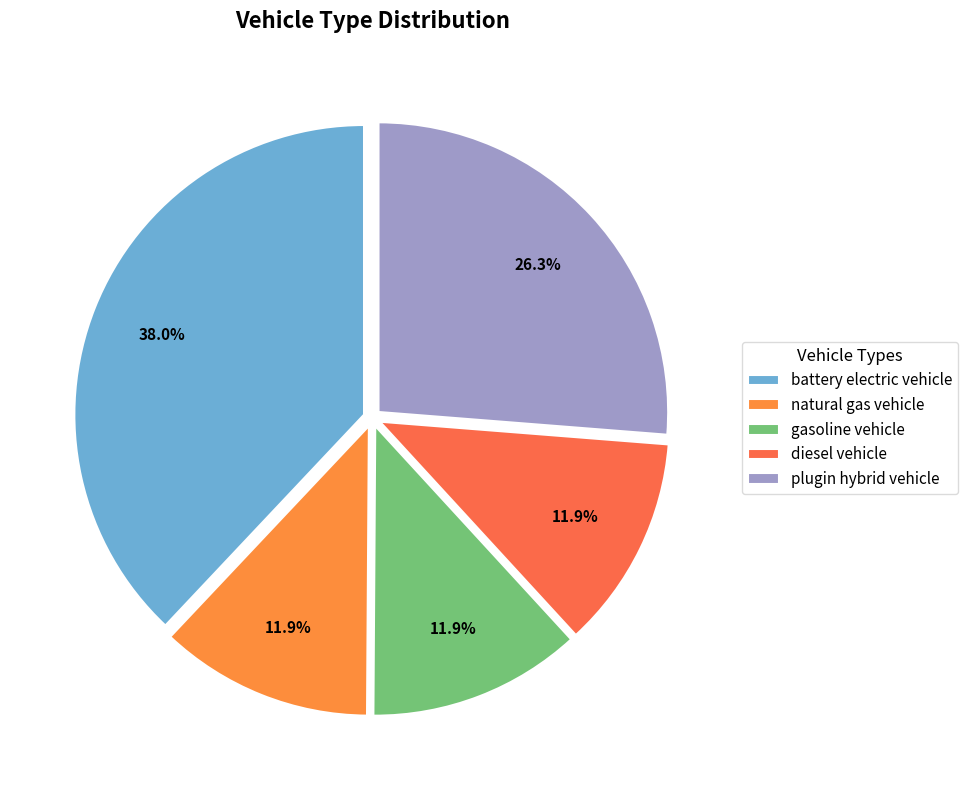

To the nearest percent, what percentage of the pie is natural gas vehicle?

12%